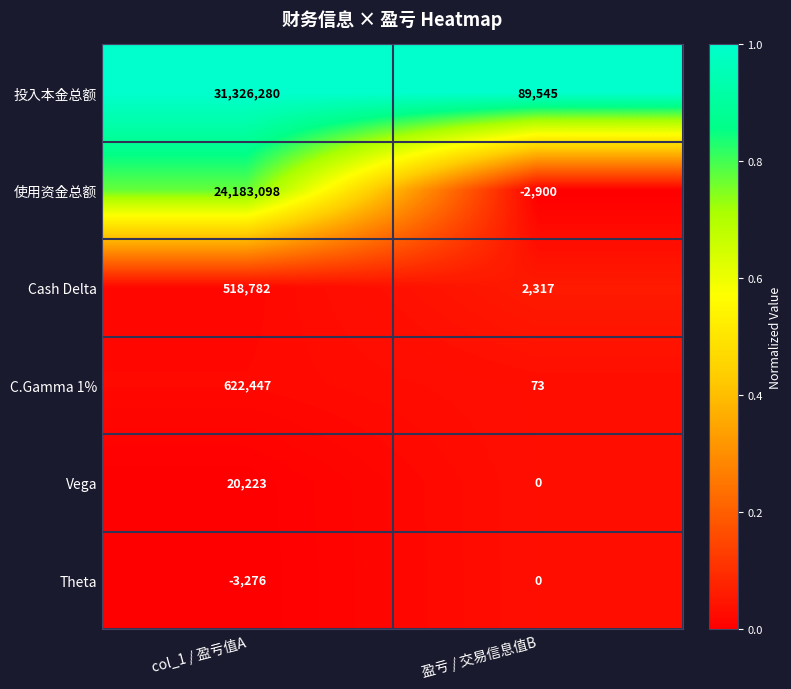

Is it true that C.Gamma 1% equals 622447 at col_1 / 盈亏值A?

True